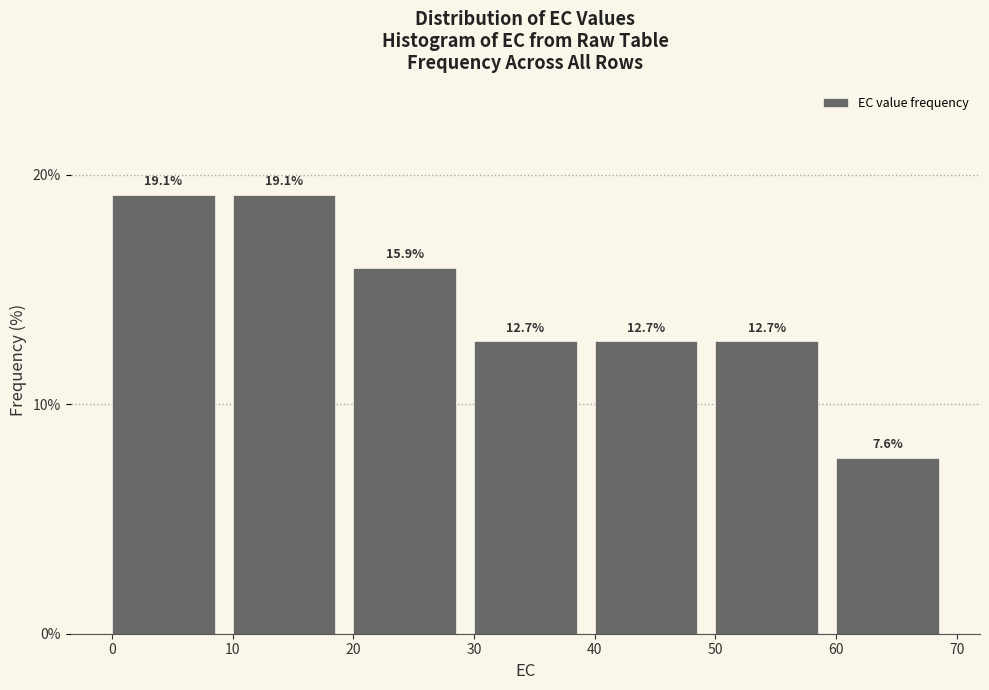

Reading left to right, list every bar in this chart as the range it spans on the x-axis followed by its height.

0 to 10: 19.1
10 to 20: 19.1
20 to 30: 15.9
30 to 40: 12.7
40 to 50: 12.7
50 to 60: 12.7
60 to 70: 7.6